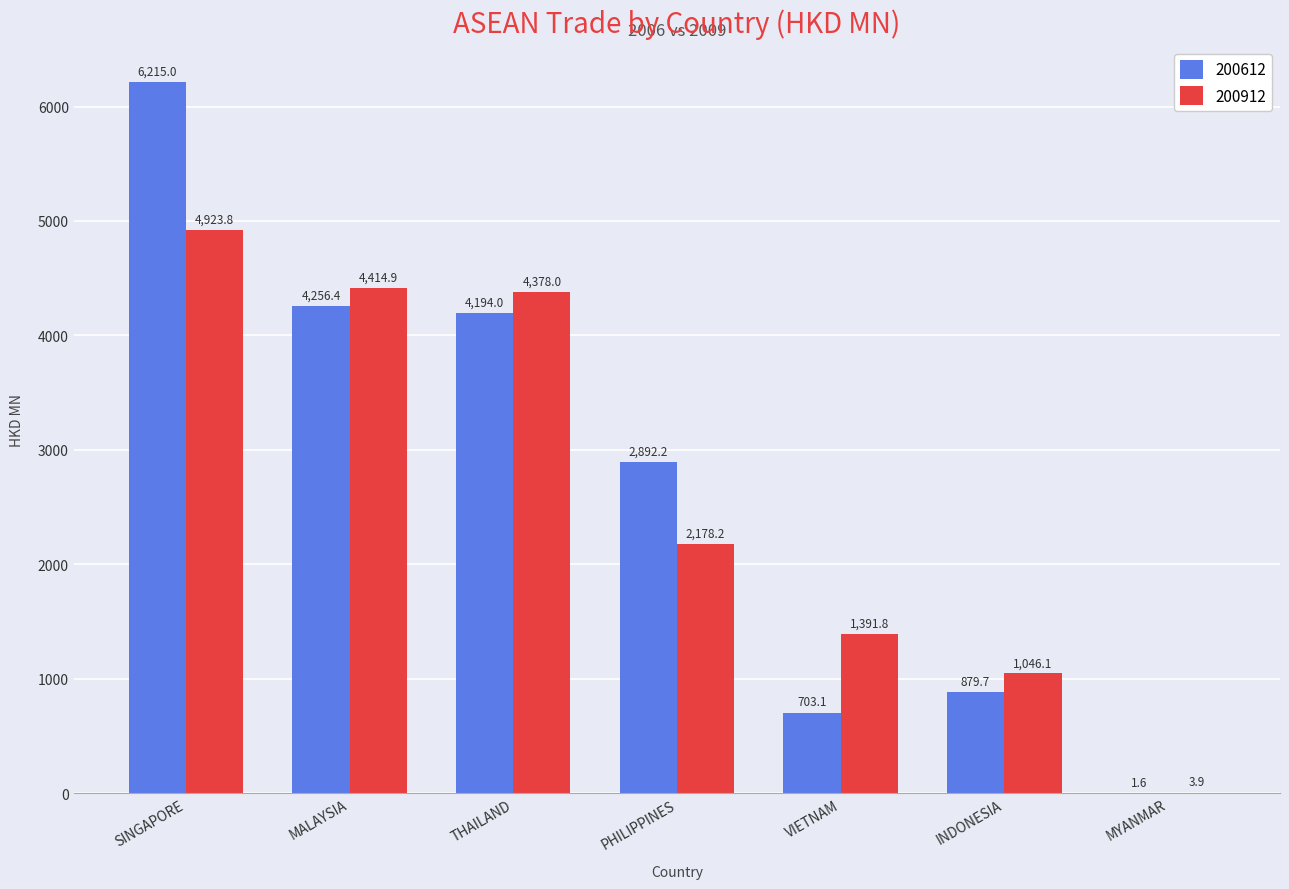

What is the total value across all series at SINGAPORE?

11138.8